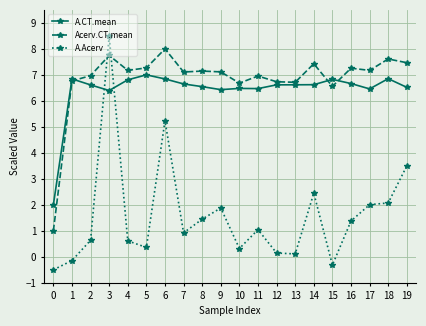

What is the spread (max minus min) of values at 12?

6.6